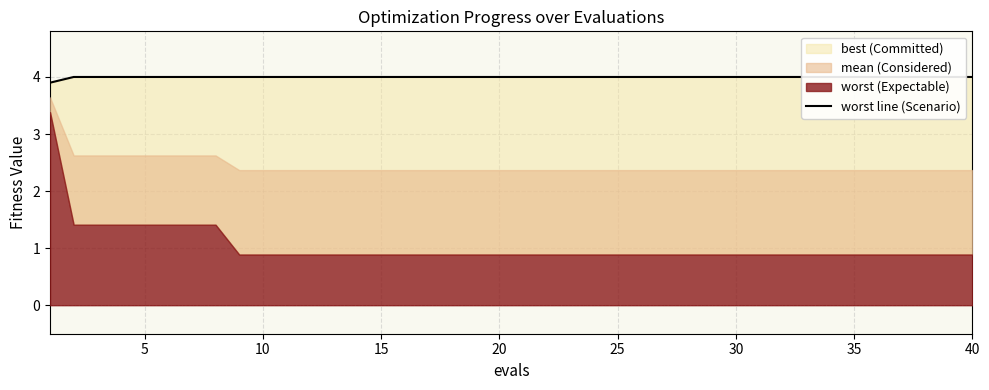

What is the difference between the maximum and minimum values?

0.1